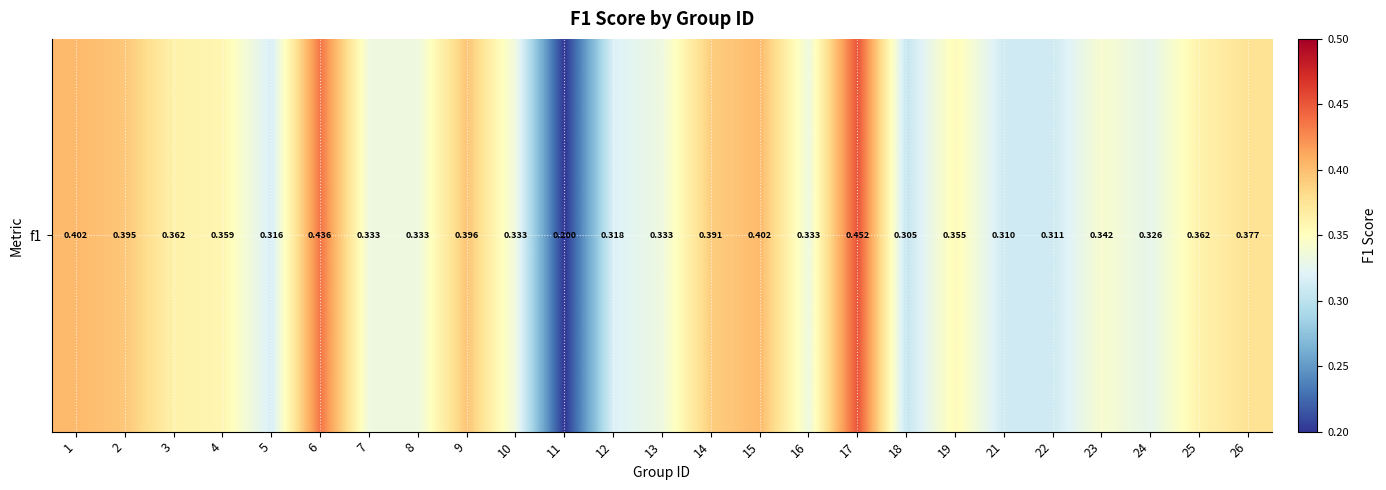

Is it true that the value at 11 is 0.1?

False